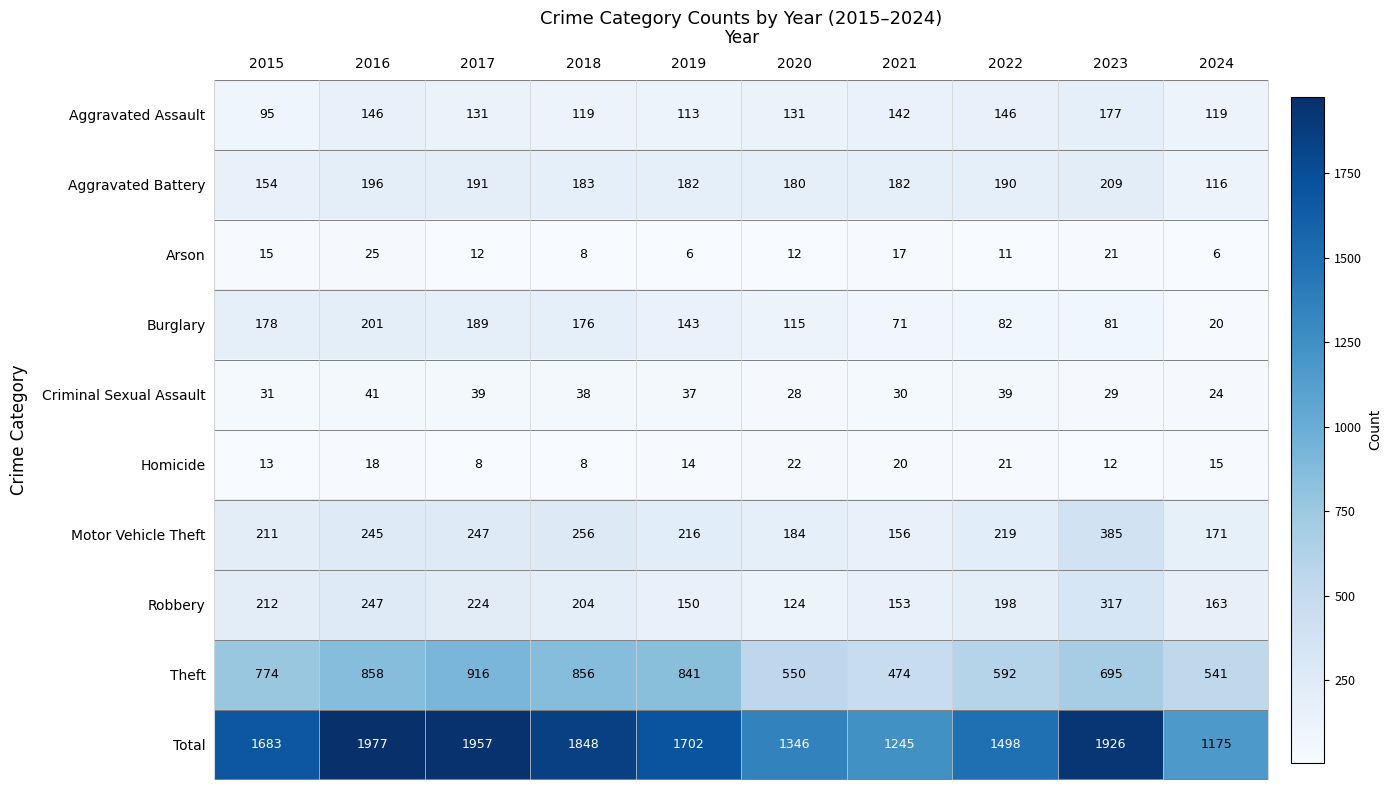

How many values in the Theft series are below 774?

5